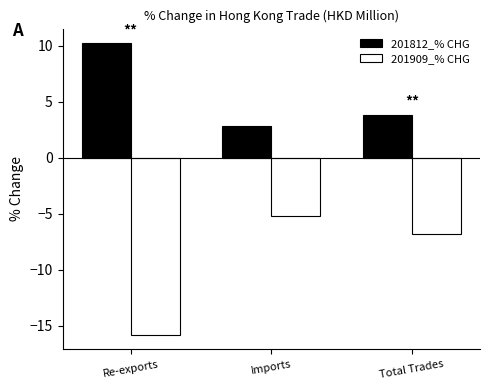

At which label does 201909_% CHG reach its minimum?

Re-exports